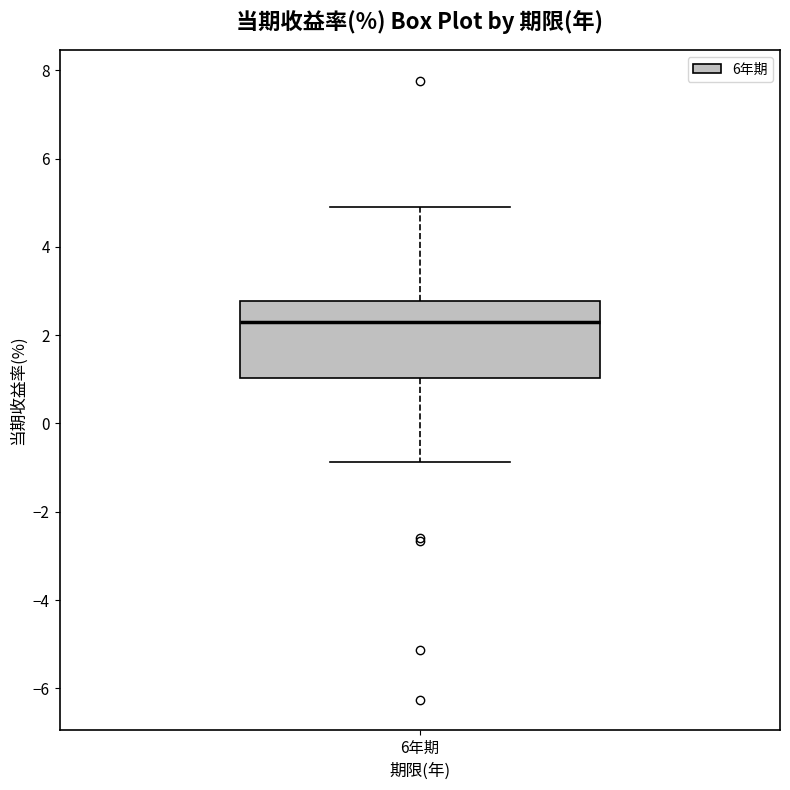

Where does the median line of the box for 6年期 sit on the y-axis? The values are not printed on the chart, so give them approximately, as read against the axis.

2.2